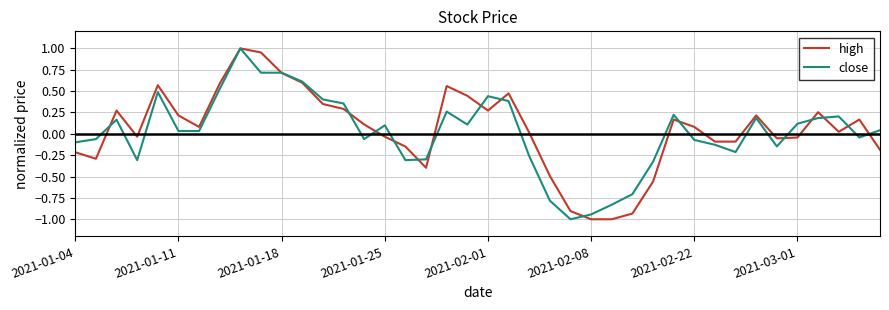

What is the lowest value of the close series?

-1.0